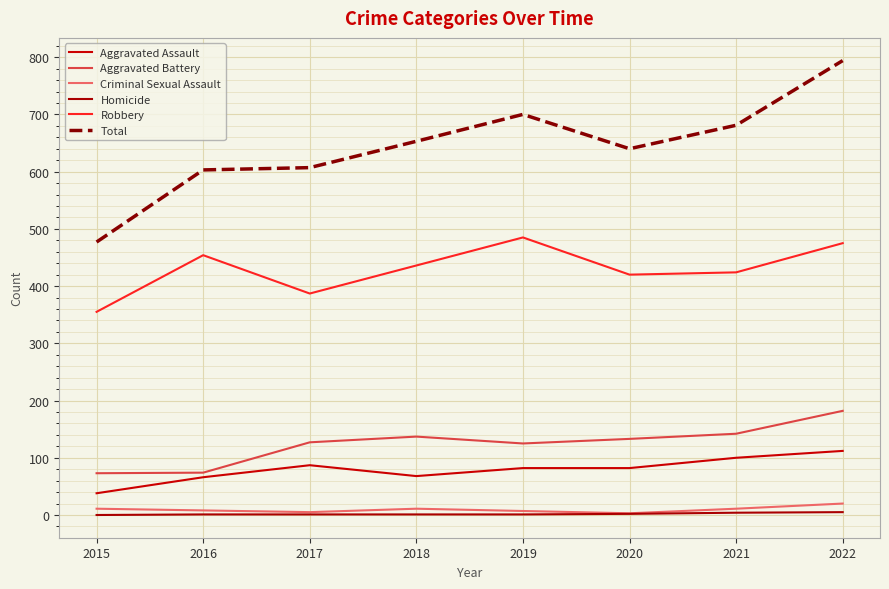

How many lines are shown in the chart?

6